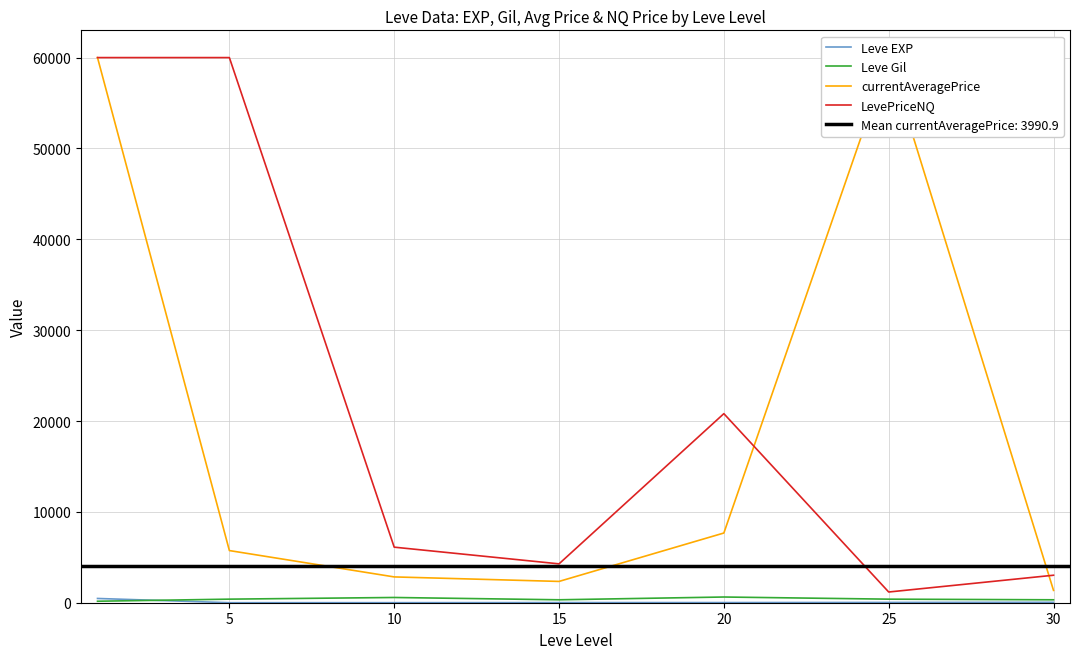

Count the number of categories in the chart.

7